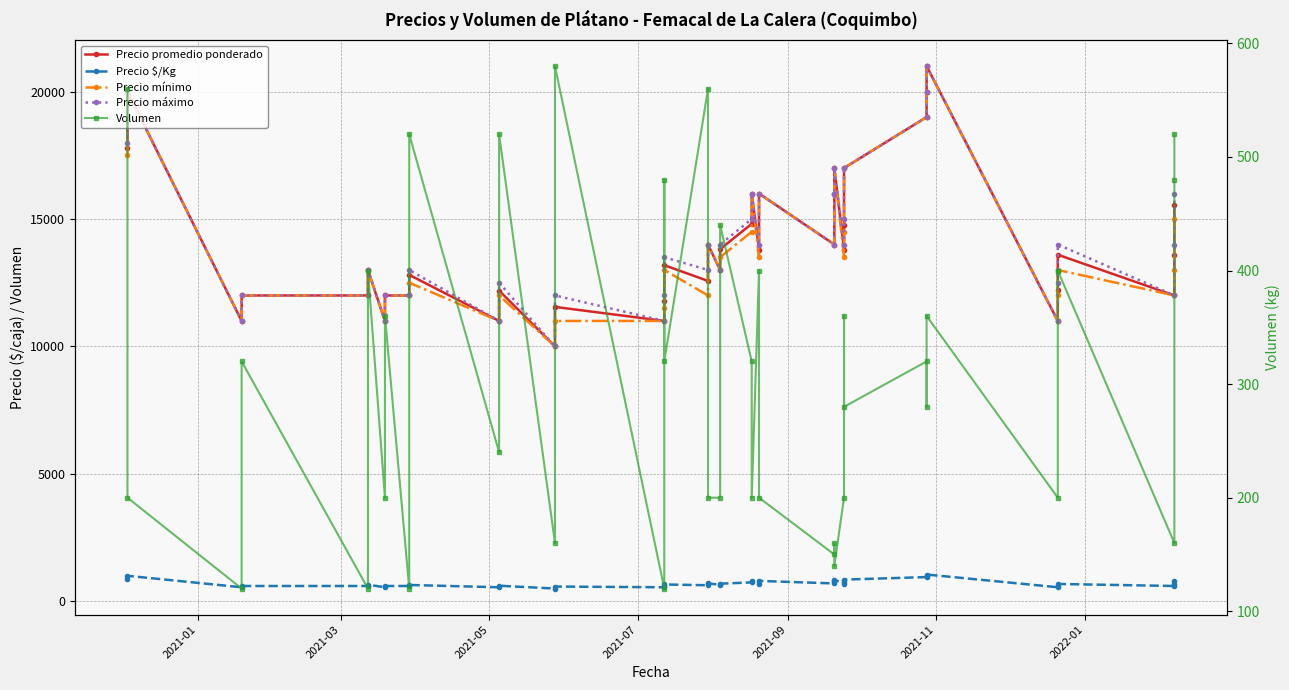

How many lines are shown in the chart?

5